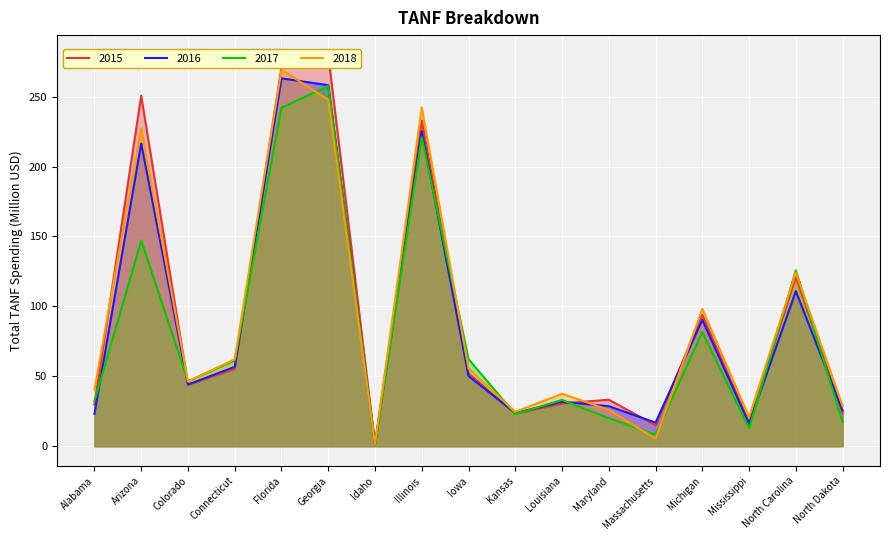

The value of 2016 at North Carolina is 110.9. True or false?

True